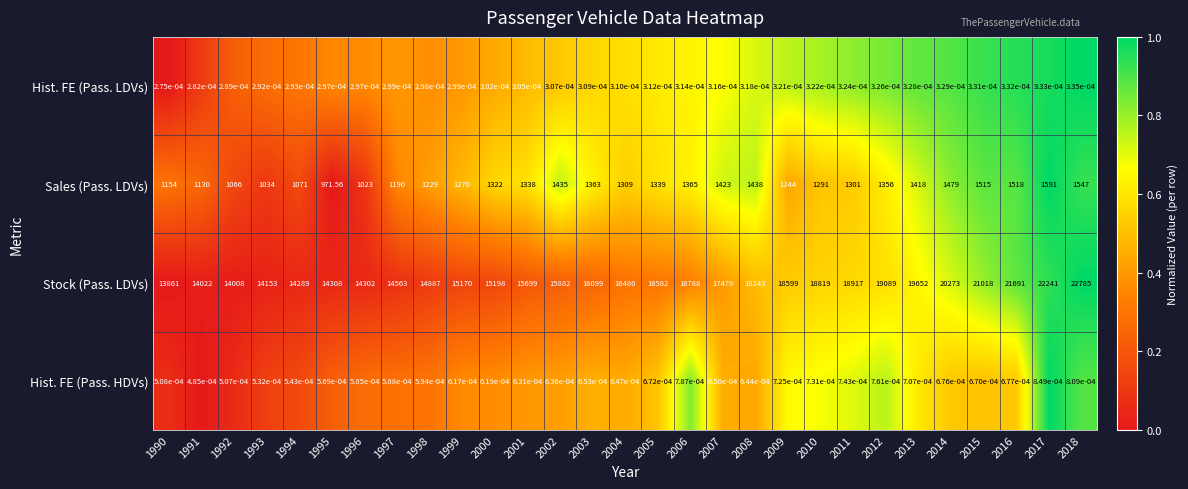

Rank the series at 1990 from lowest to highest value.

Hist. FE (Pass. LDVs), Hist. FE (Pass. HDVs), Sales (Pass. LDVs), Stock (Pass. LDVs)